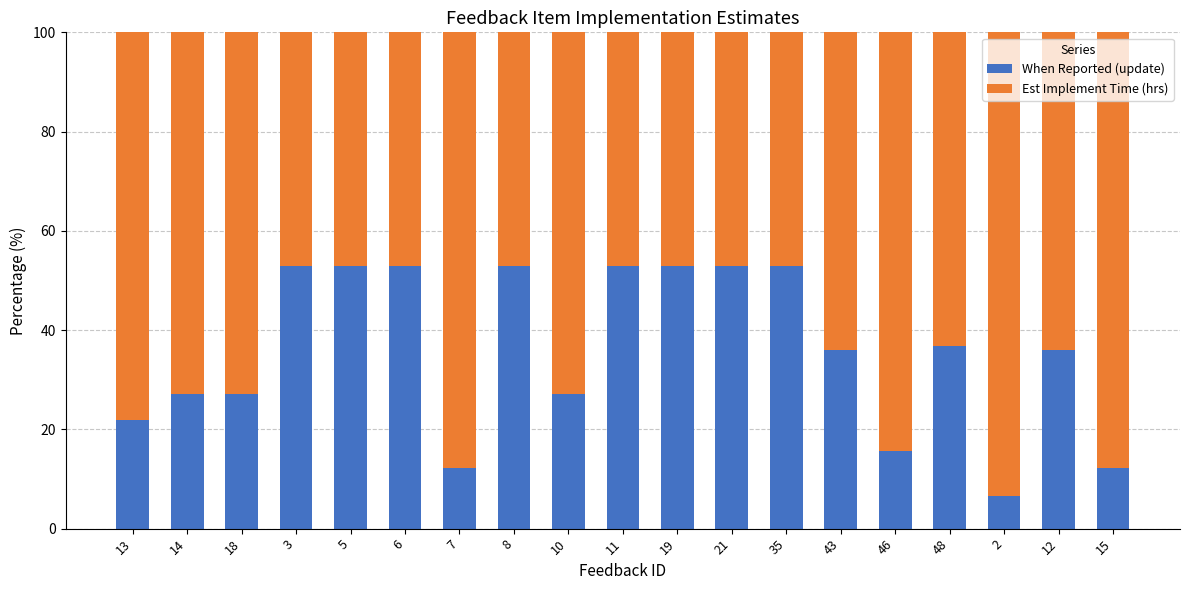

The When Reported (update) series shows 8.8 at 14. True or false?

False